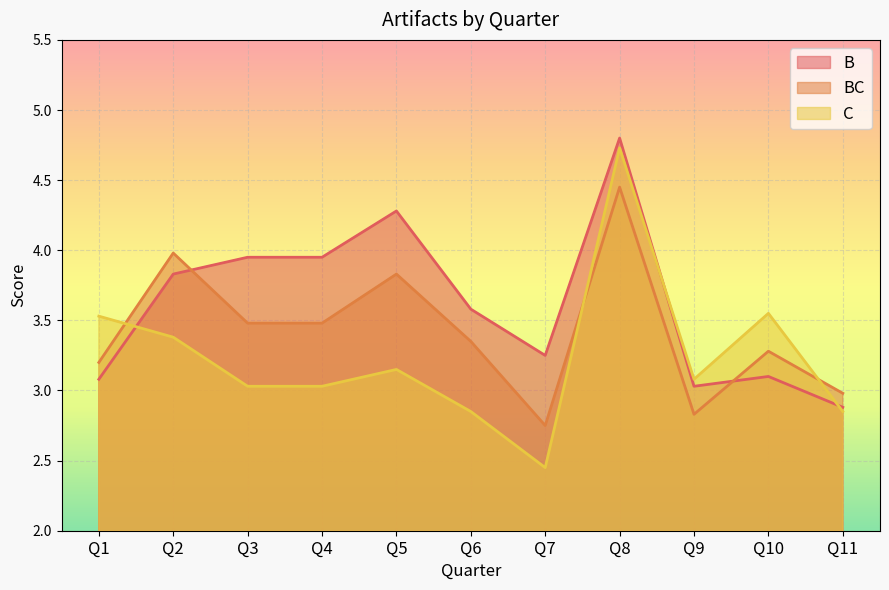

Reading left to right, what are all the values shown in this chart?

B: 3.1	3.8	4.0	4.0	4.3	3.6	3.2	4.8	3.0	3.1	2.9
BC: 3.2	4.0	3.5	3.5	3.8	3.4	2.8	4.5	2.8	3.3	3.0
C: 3.5	3.4	3.0	3.0	3.1	2.9	2.5	4.7	3.1	3.5	2.9